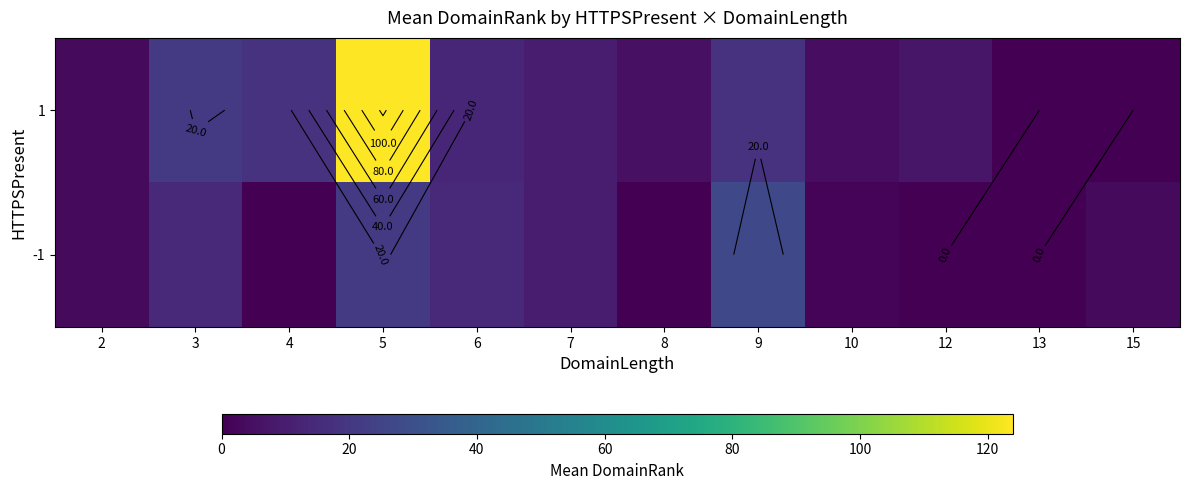

Which series has the largest total across all categories?

1